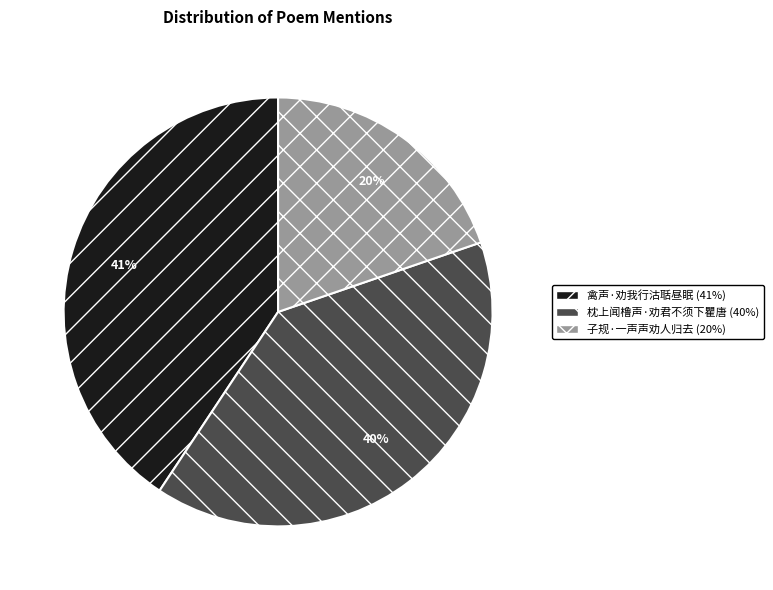

True or false: 枕上闻橹声·劝君不须下瞿唐 accounts for 40% of the total.

True